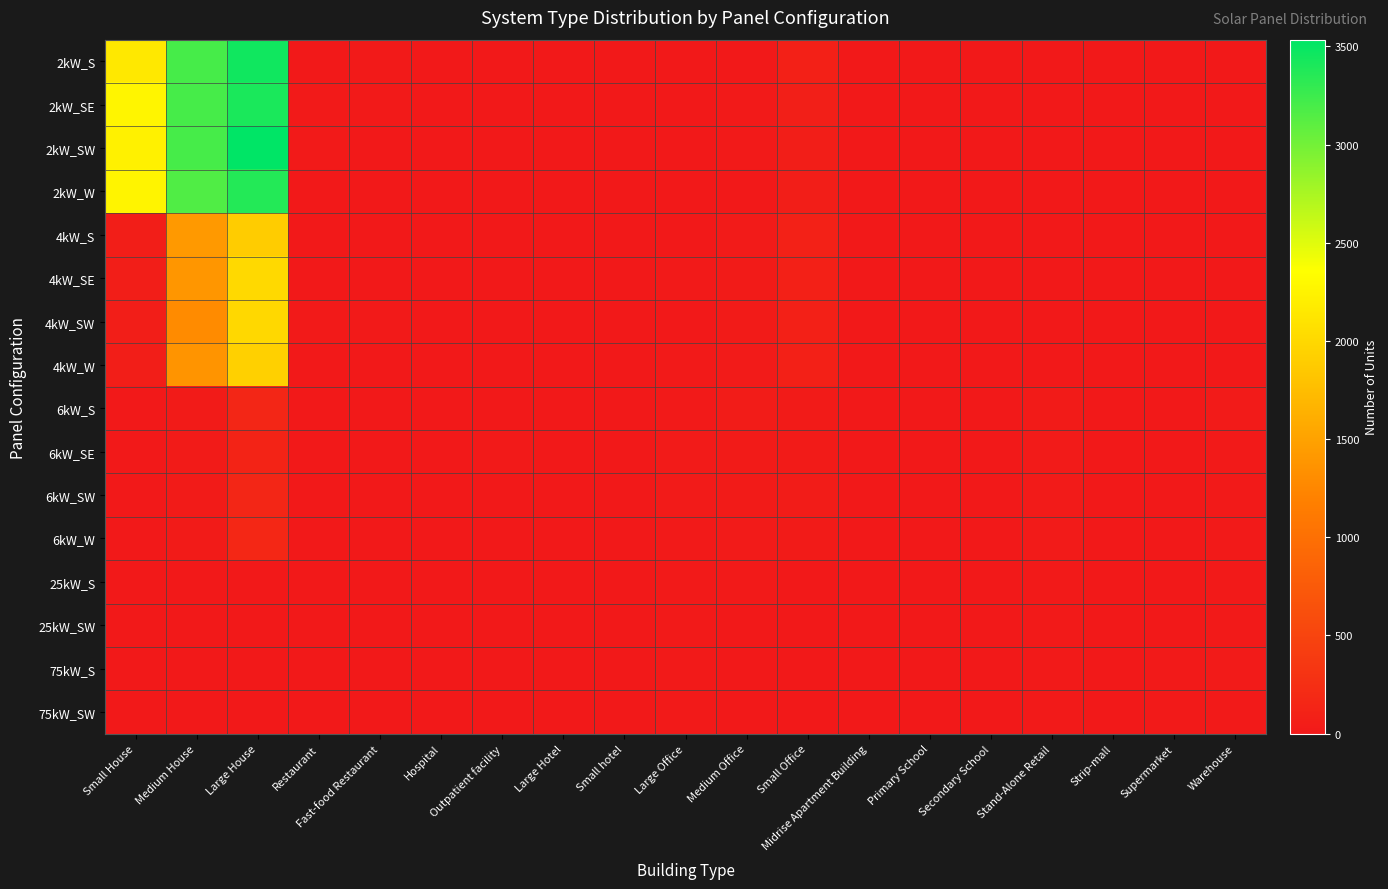

At how many categories does at least one series exceed 1088?

3